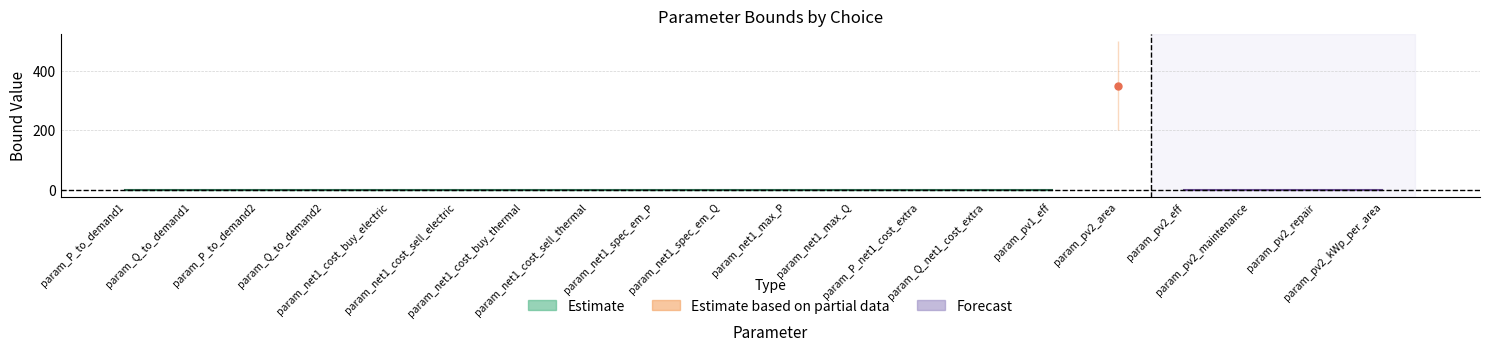

True or false: upper bound and lower bound intersect in this chart.

False